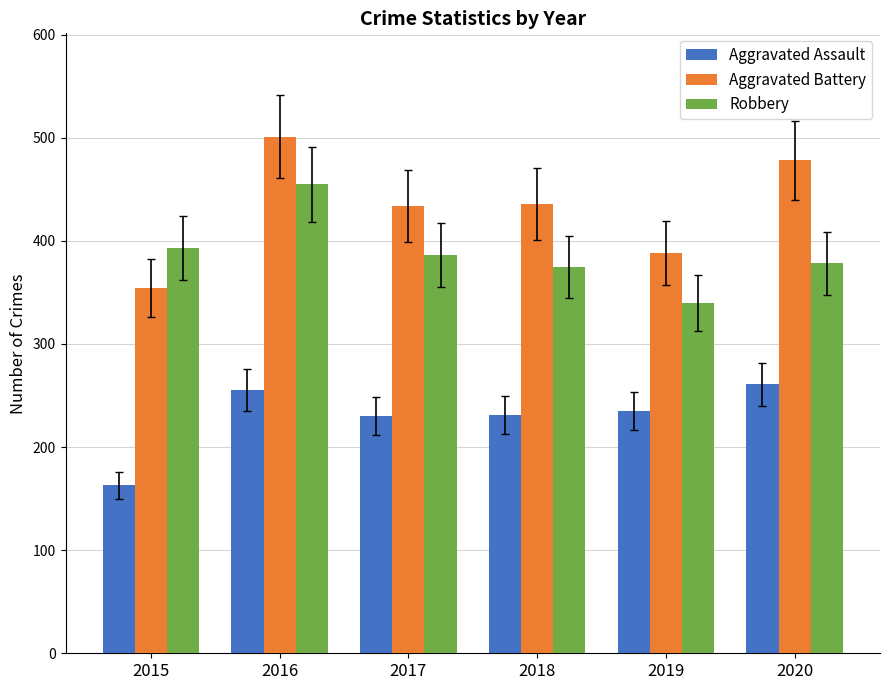

Which series has the largest total across all categories?

Aggravated Battery